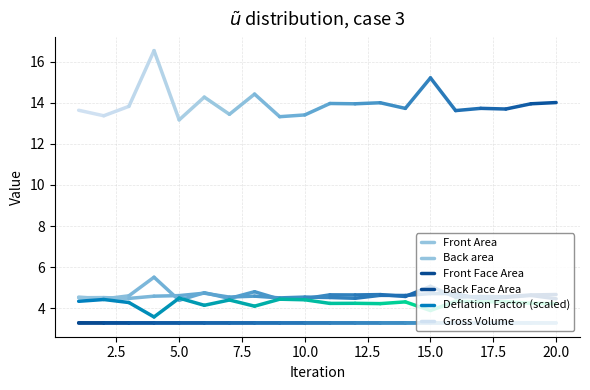

Is this an area chart (filled region under the line)?

No